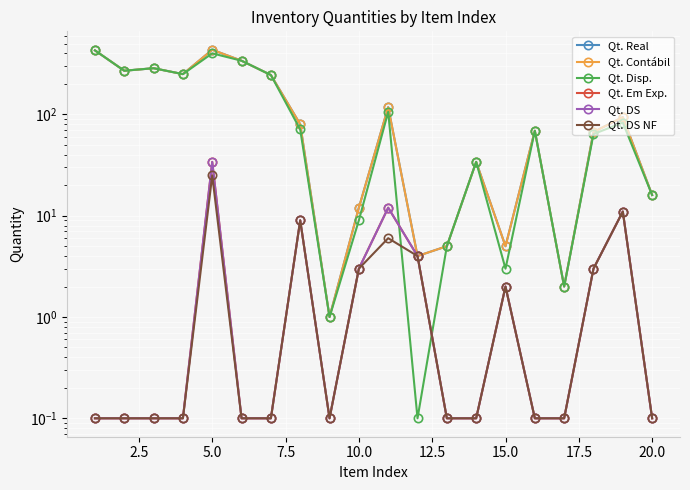

What is the value of the Qt. Contábil point at the 14th from the left?

34.0